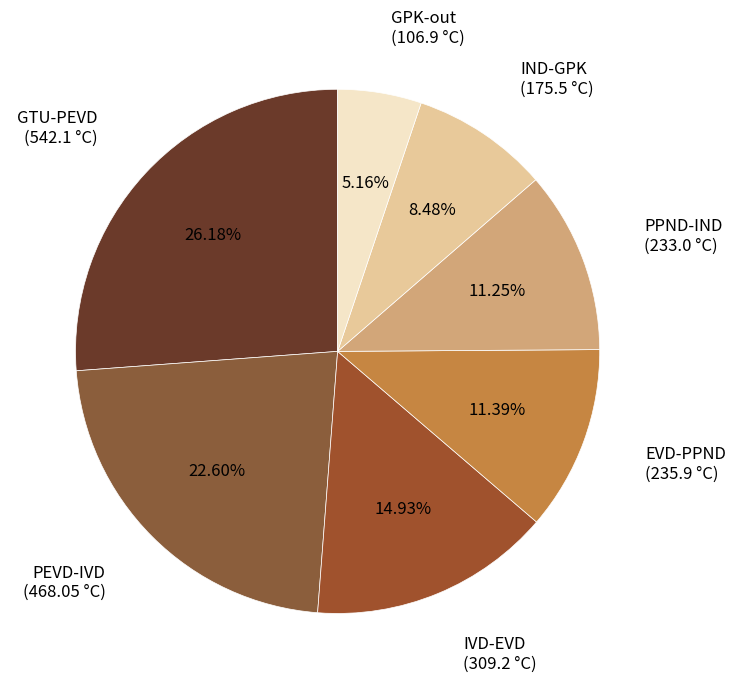

Is there any slice that represents more than half of the pie?

No